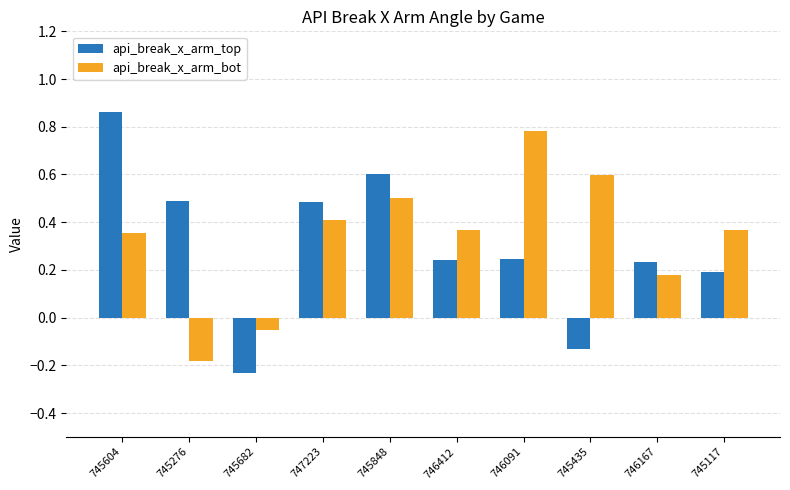

At 745435, list the series in order from largest to smallest.

api_break_x_arm_bot, api_break_x_arm_top